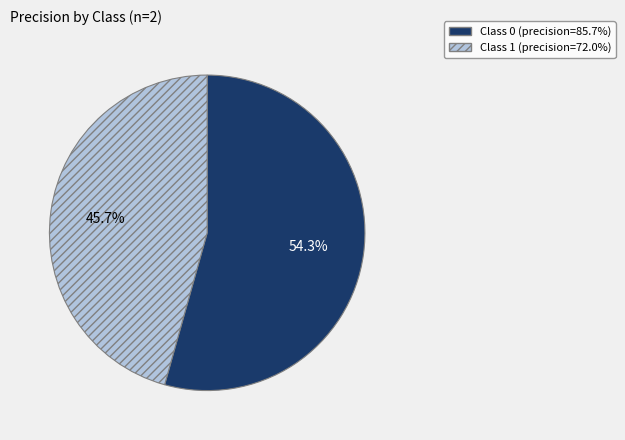

How many slices are in this pie chart?

2